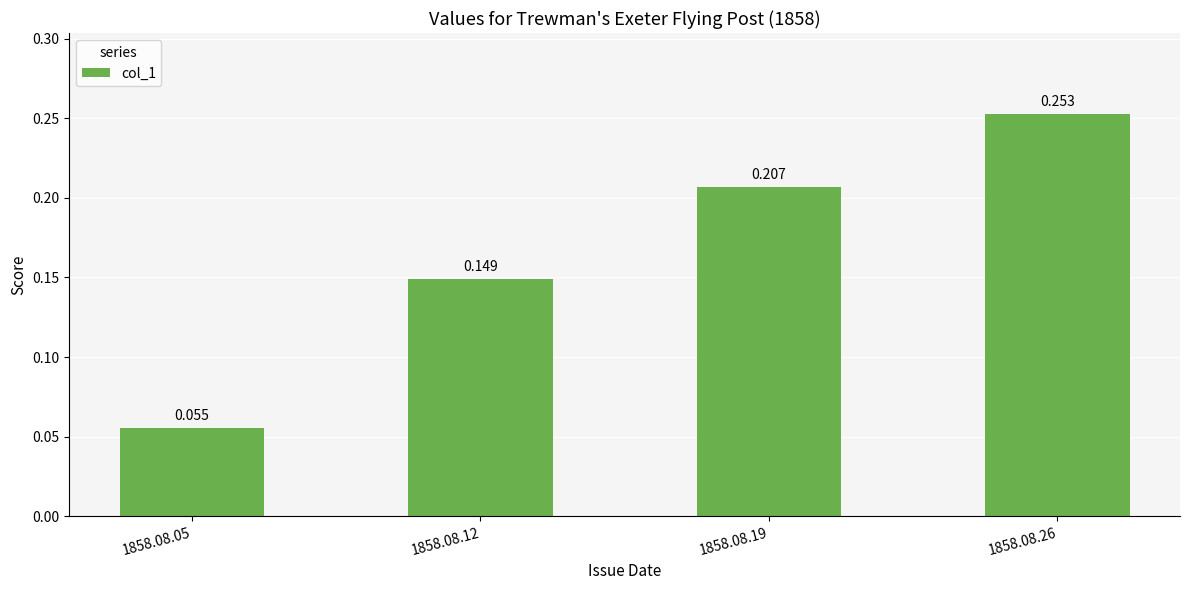

Reading left to right, extract all data points from this chart.

0.1	0.1	0.2	0.3